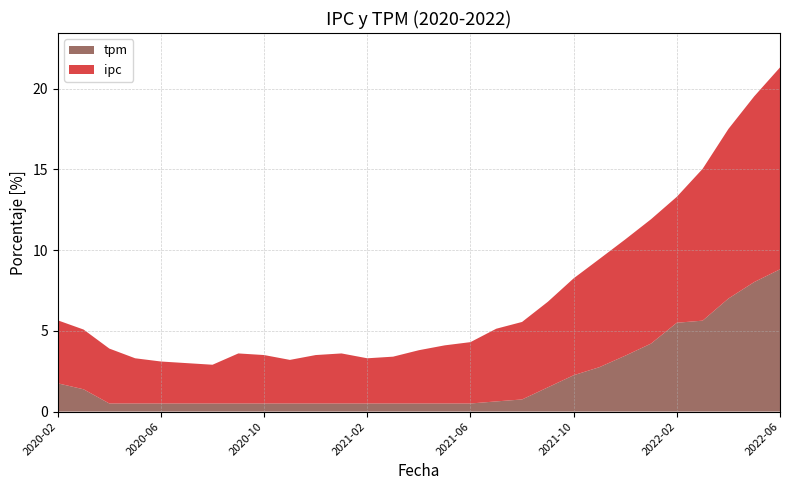

Reading left to right, extract all data points from this chart.

ipc: 3.9	3.7	3.4	2.8	2.6	2.5	2.4	3.1	3.0	2.7	3.0	3.1	2.8	2.9	3.3	3.6	3.8	4.5	4.8	5.3	6.0	6.7	7.2	7.7	7.8	9.4	10.5	11.5	12.5
tpm: 1.8	1.4	0.5	0.5	0.5	0.5	0.5	0.5	0.5	0.5	0.5	0.5	0.5	0.5	0.5	0.5	0.5	0.6	0.8	1.5	2.2	2.8	3.5	4.2	5.5	5.6	7.0	8.0	8.8